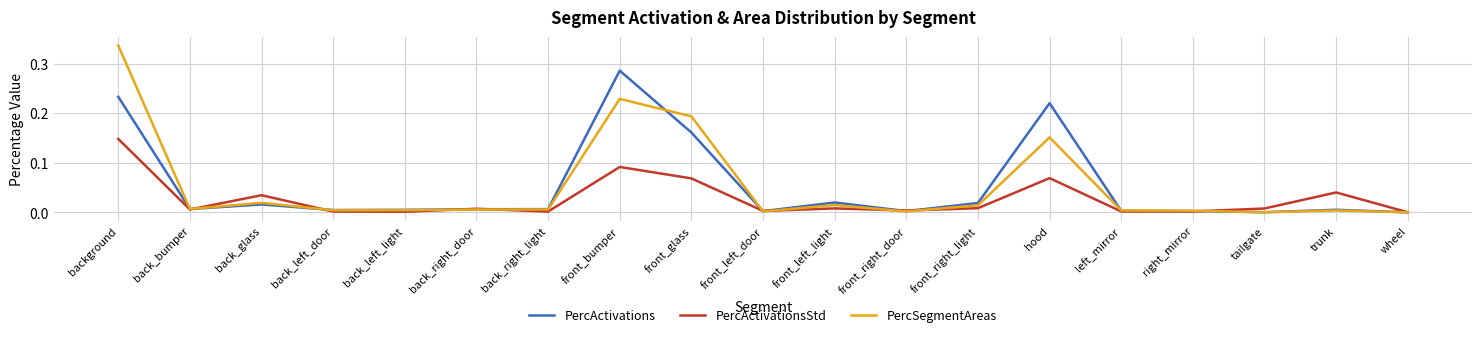

True or false: PercActivationsStd and PercActivations intersect in this chart.

True